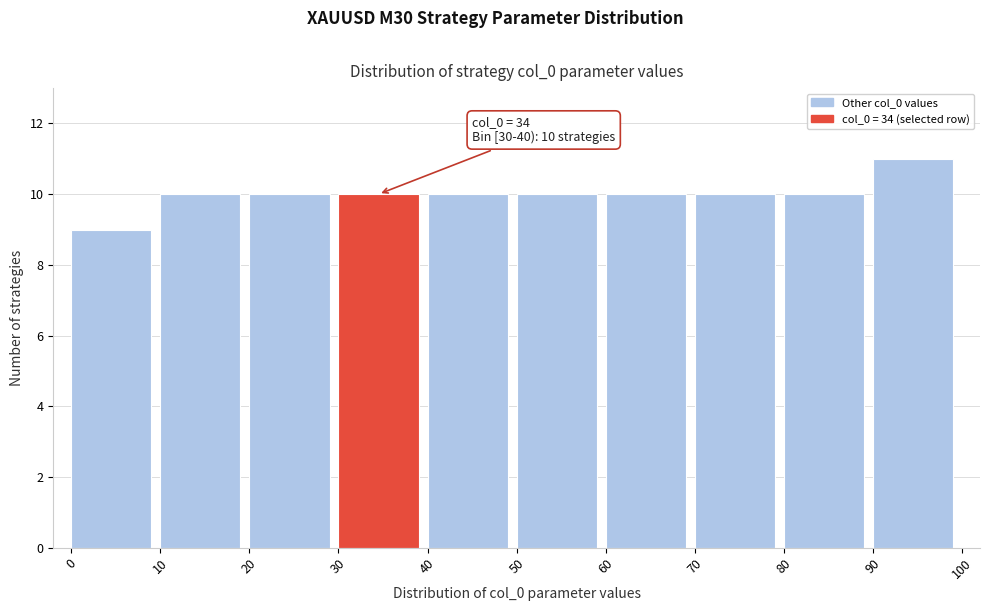

Which range on the x-axis has the tallest bar?

90 to 100